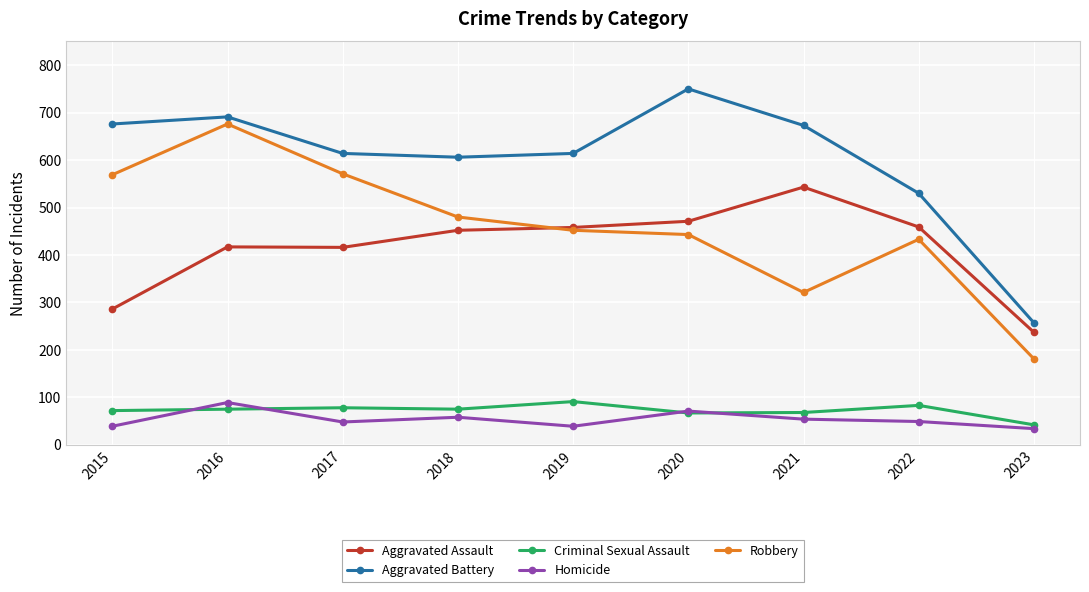

What is the value of the Aggravated Assault point at the 7th from the left?

543